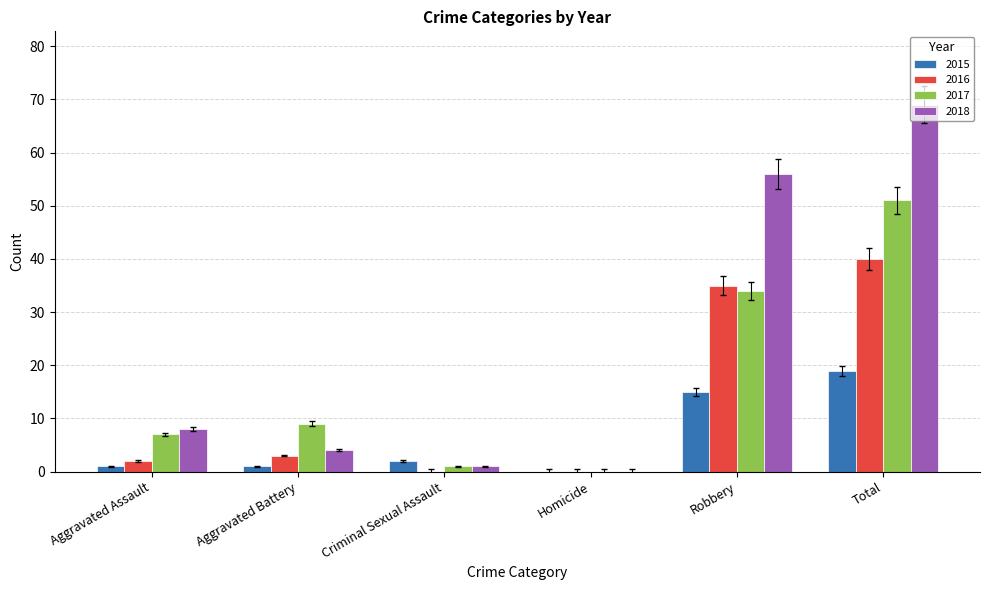

Is the value of 2016 at Total greater than the value of 2018 at Robbery?

No